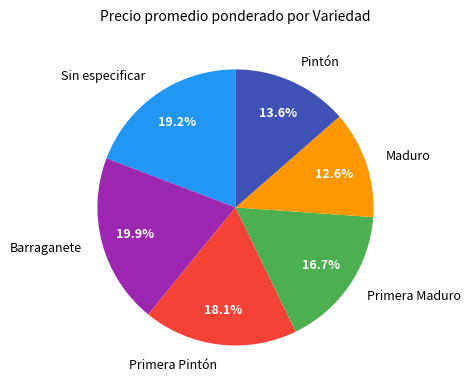

Count the number of slices in the pie.

6